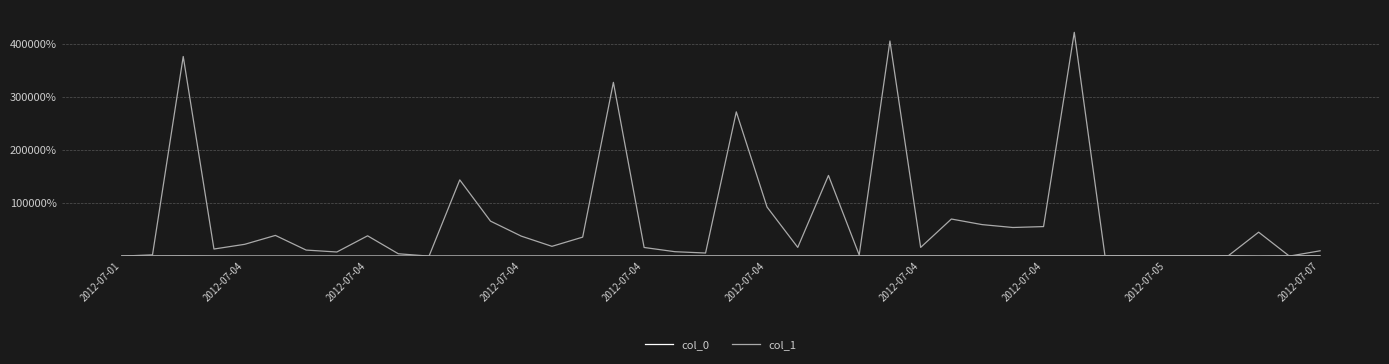

Reading right to left, what are all the values shown in this chart?

col_0: 3.0	2.5	0.7	3.2	2.2	1.6	3.2	2.9	2.9	2.8	2.7	2.4	2.3	2.2	2.2	2.1	1.9	1.8	1.7	1.7	1.6	1.5	1.3	1.3	1.2	1.0	0.8	0.8	0.7	0.6	0.4	0.4	0.3	0.3	0.2	0.2	1.2	2.3	1.5	1.0
col_1: 101.4	1.0	453.2	1.6	7.7	6.3	1.0	2.4	4228.9	558.9	541.7	596.3	701.7	165.3	4065.2	22.6	1525.0	166.0	928.8	2726.5	59.4	84.5	164.2	3283.6	359.7	185.7	379.0	662.3	1441.1	1.0	45.4	384.6	78.9	115.0	392.2	223.9	134.9	3772.5	24.8	1.0